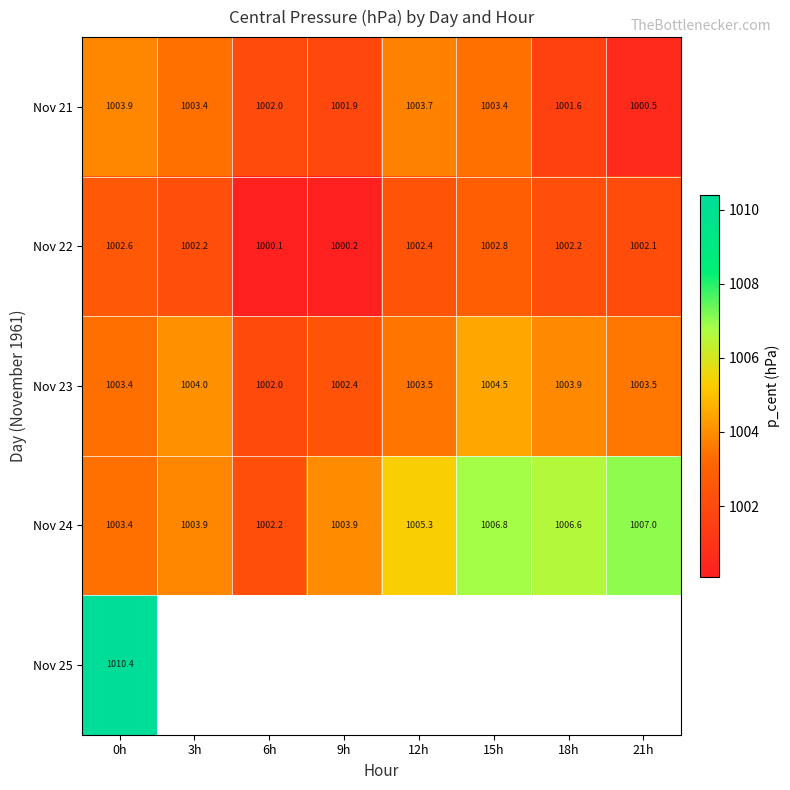

What is the maximum value shown in the chart?

1010.4